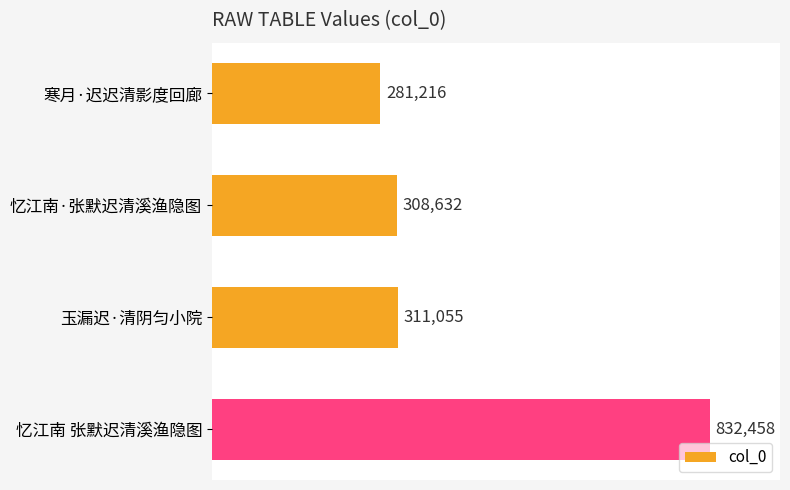

What is the minimum value shown in the chart?

281216